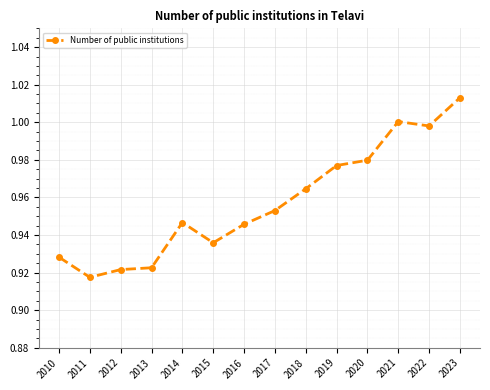

Count the number of data series in this chart.

1